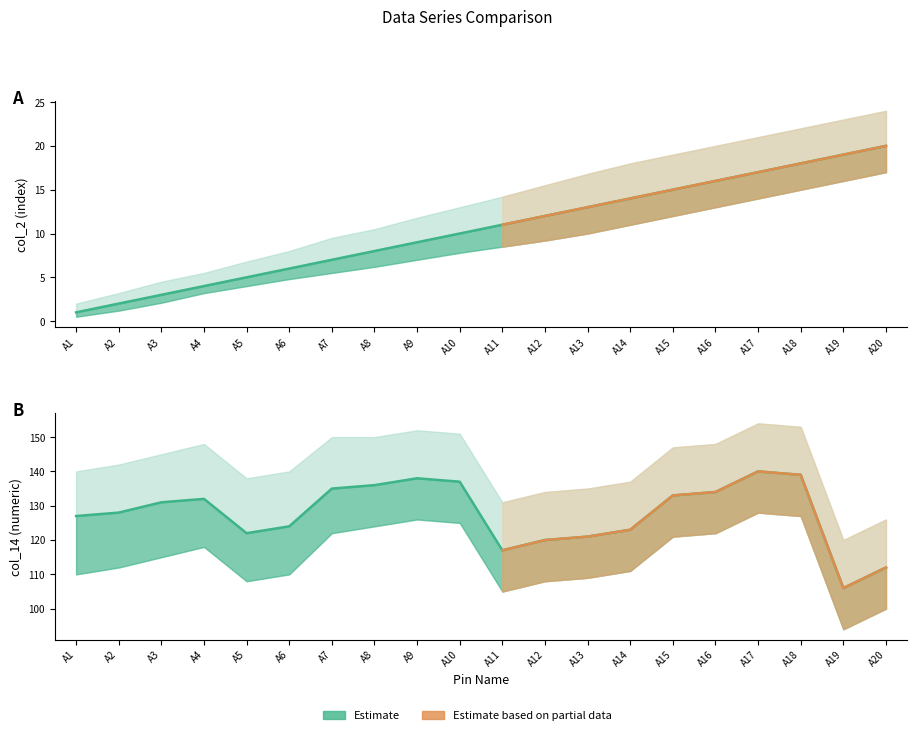

True or false: col_2 and col_14 cross at least once.

False